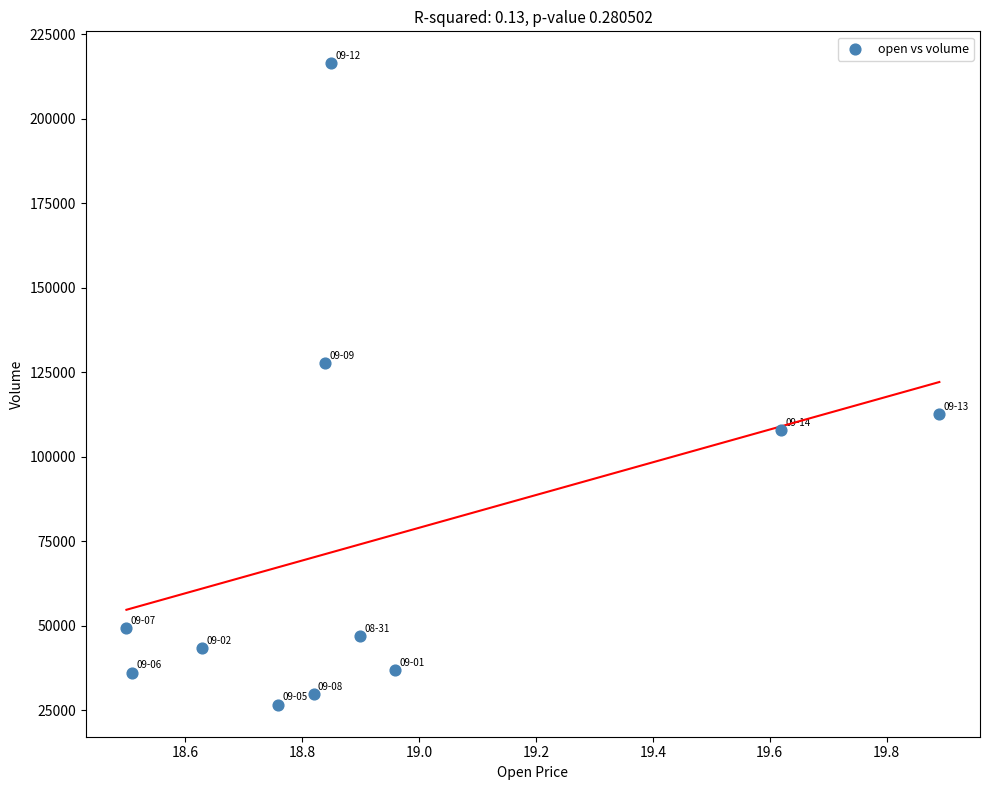

What is the range of X values (max minus min)?

1.4